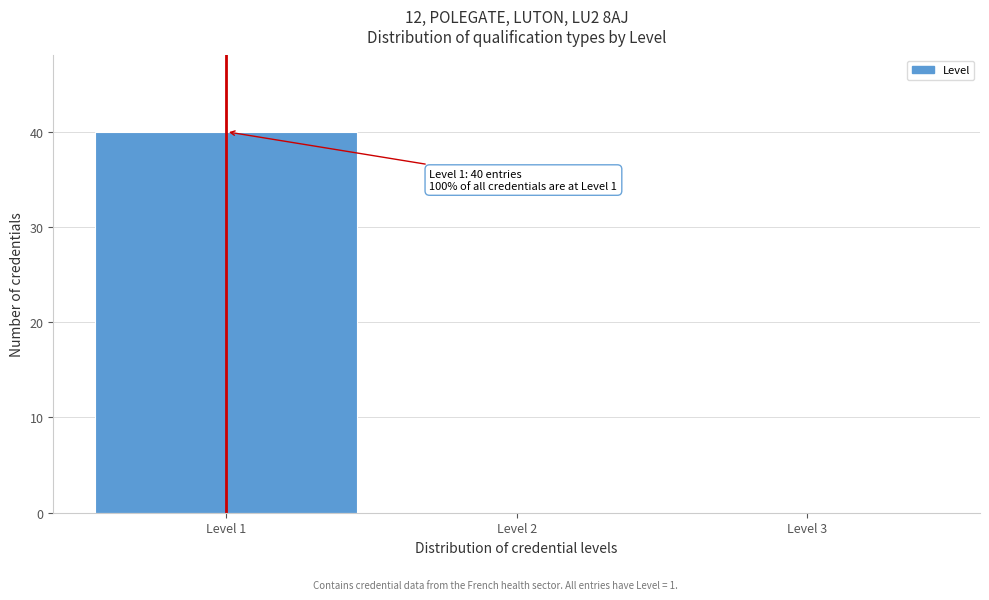

Over which range of the x-axis is the bar tallest?

0.5 to 1.5